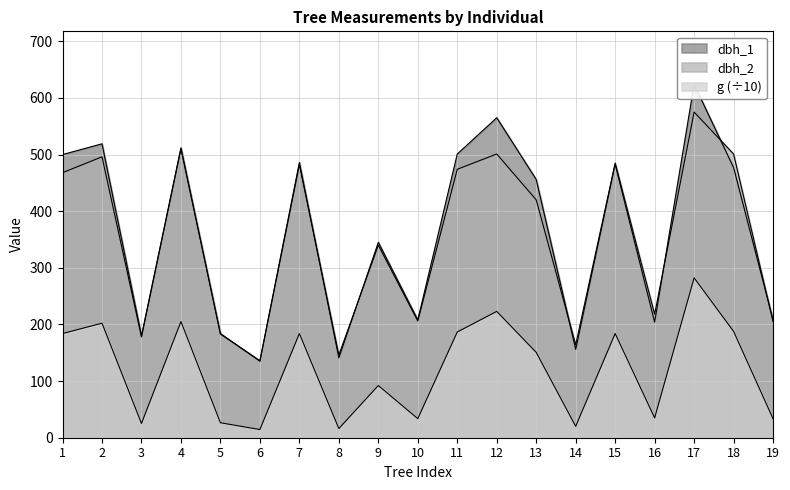

What is the difference between the highest and lowest values at 9?

252.9